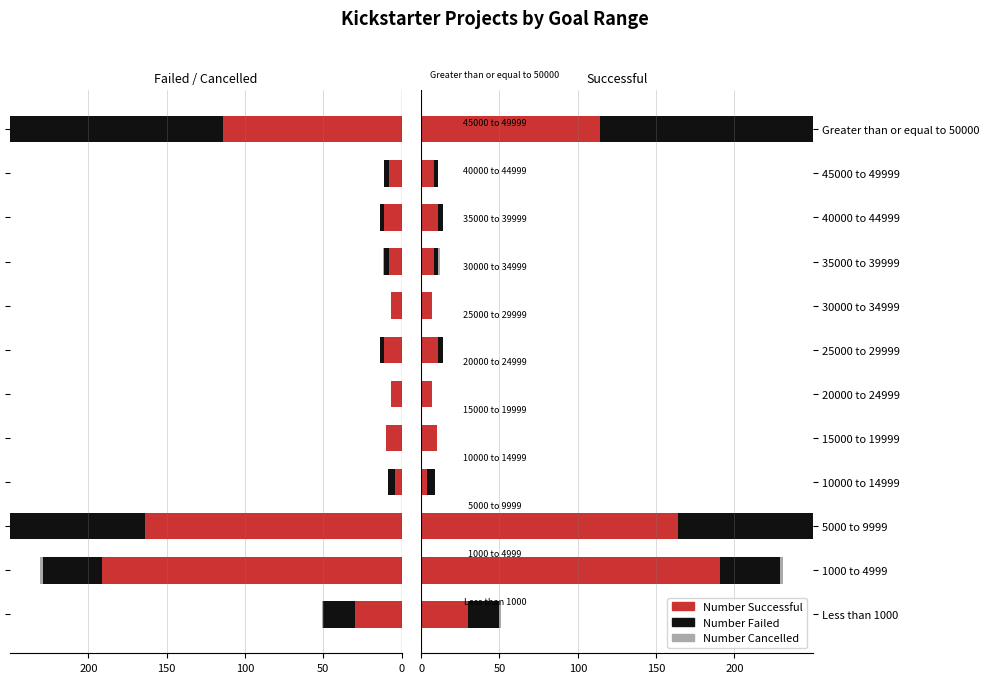

How many bars are there in each group?

3